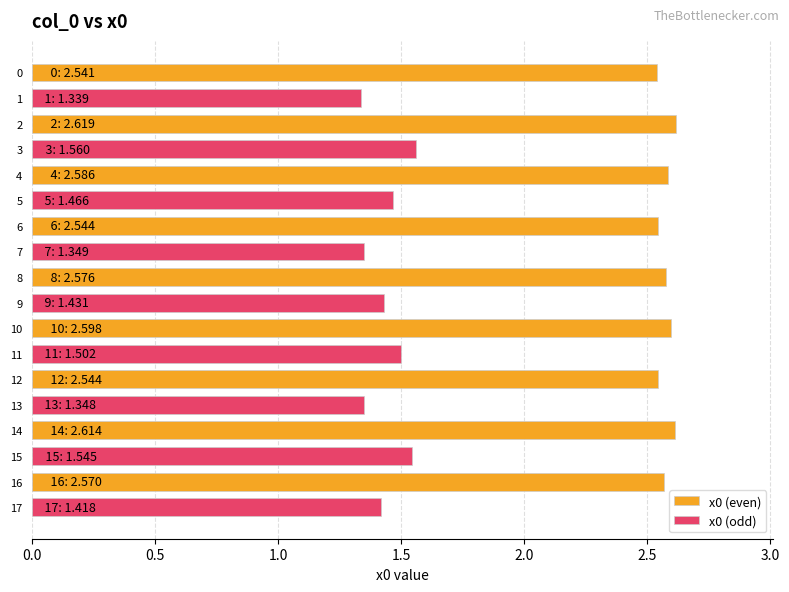

Count the x0 (even) values in the range 2 to 3.

9